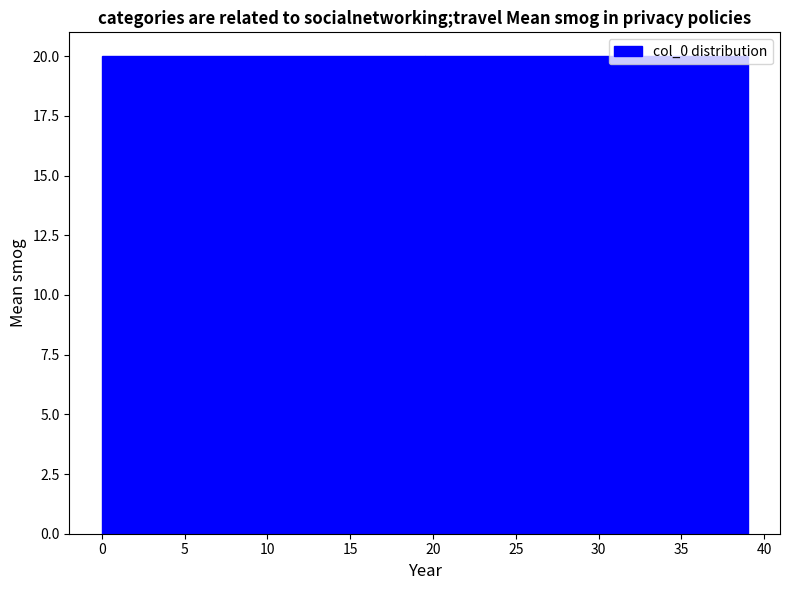

Reading left to right, transcribe this chart: for each bar, give the range it covers on the x-axis and its height. The values are not printed on the chart, so give them approximately, as read against the axis.

0.0 to 19.5: 20
19.5 to 39.0: 20